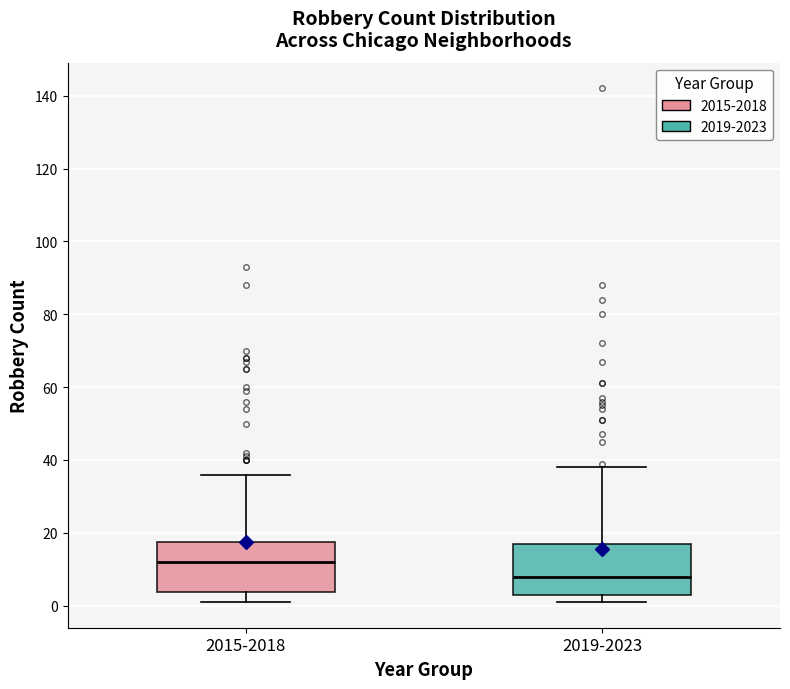

Which box's median line is the highest?

2015-2018